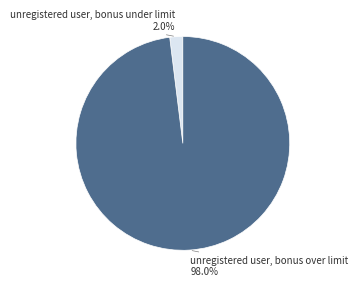

How many slices are in this pie chart?

2